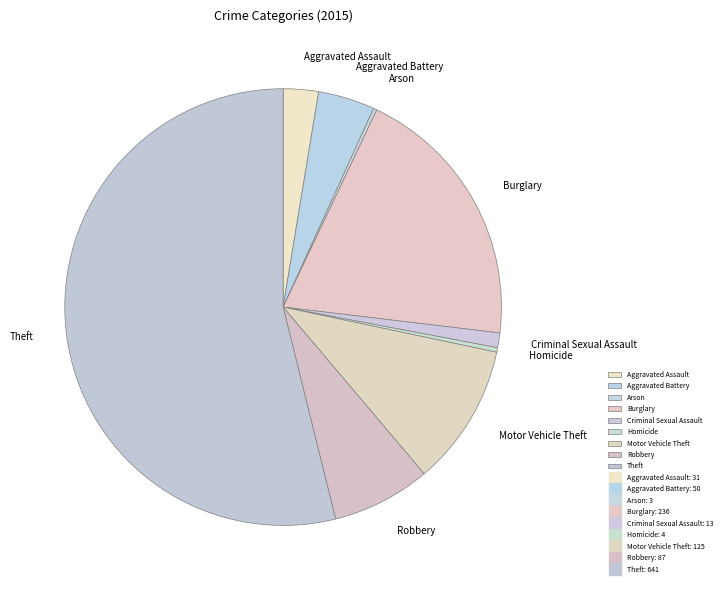

Which category has the biggest portion of the pie?

Theft